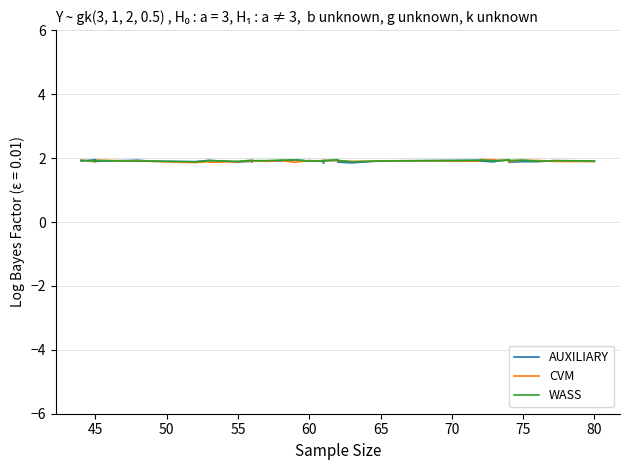

What is the sum of all CVM values?

76.3